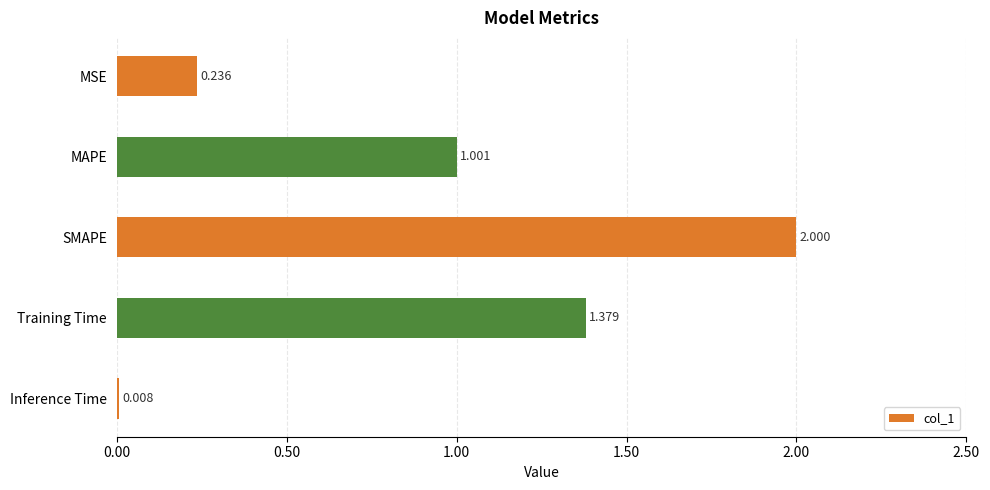

Where is the data nearest to the value 1?

MAPE